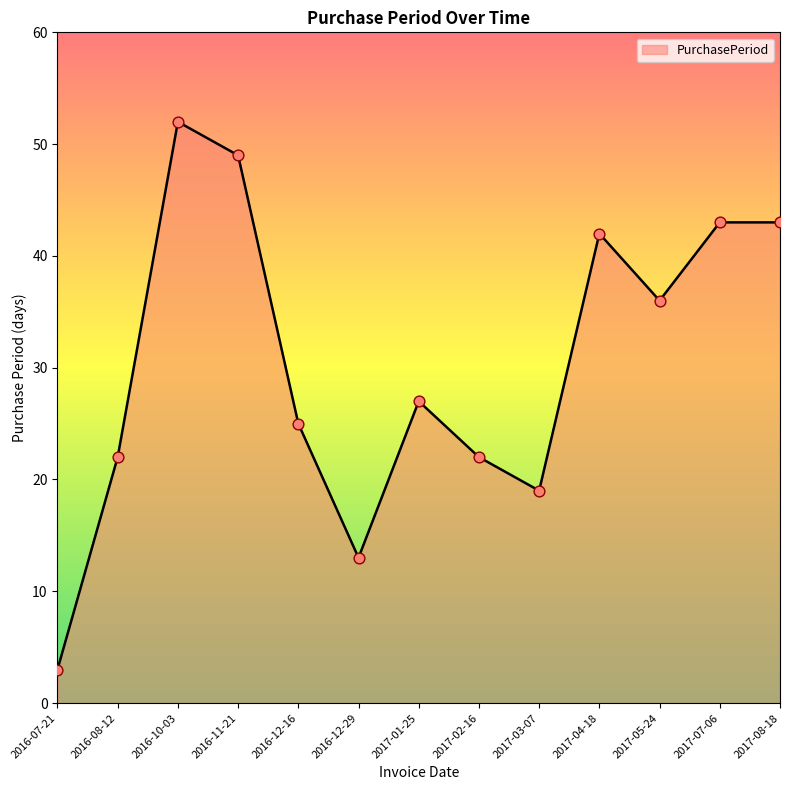

Approximately how many times larger is the value at 2017-08-18 compared to 2017-01-25?

1.6